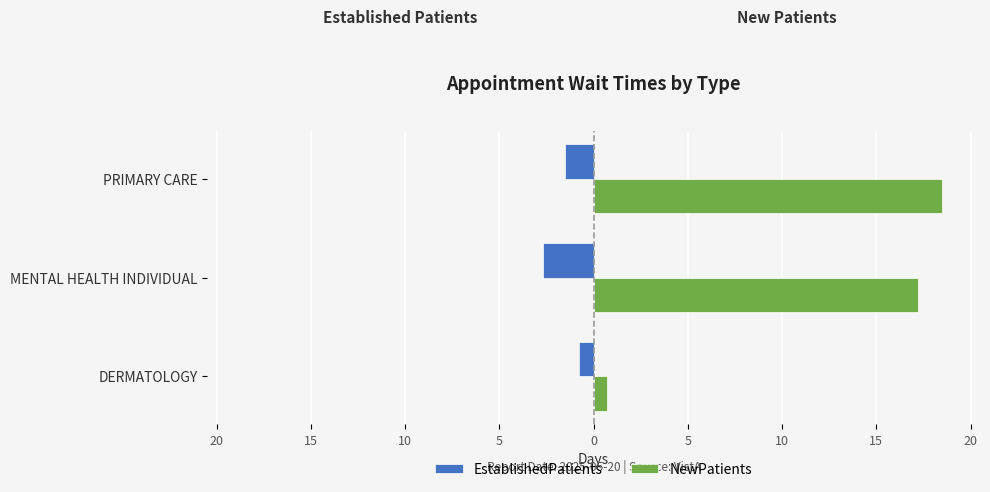

Which series has the largest range (max minus min)?

NewPatients